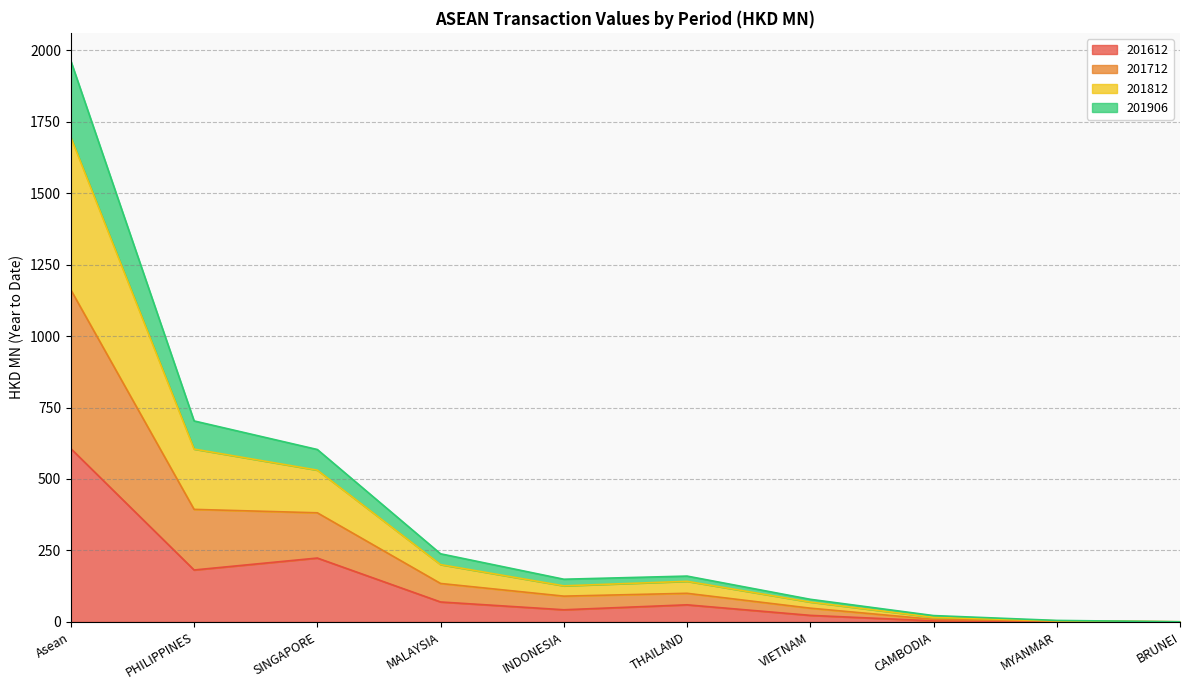

At which category is the sum across all series the highest?

Asean